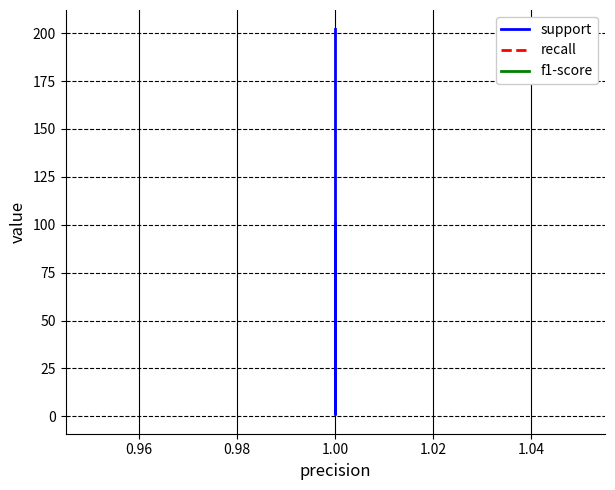

What is the value of the f1-score point at the 2nd from the left?

1